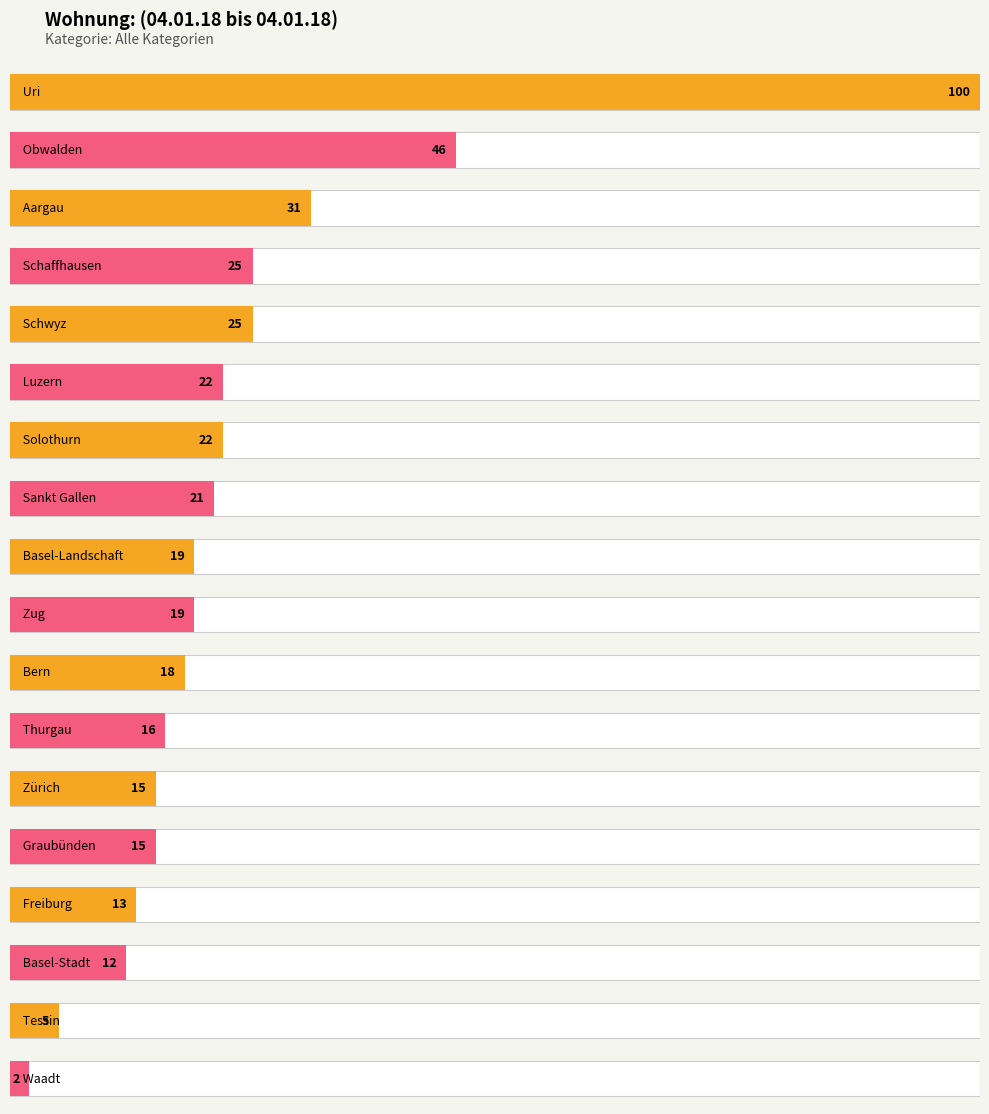

What is the label of the 9th bar from the left?

Basel-Landschaft